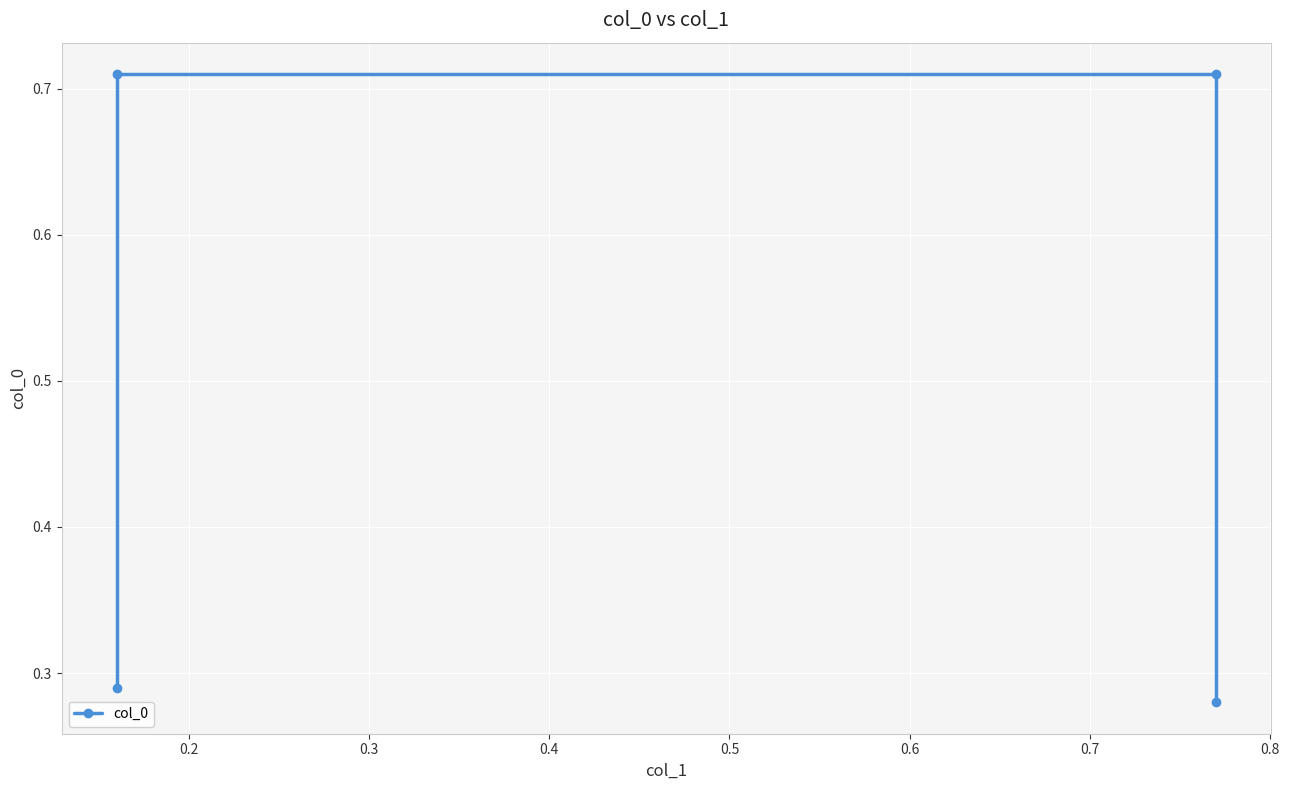

What is the value of the 2nd point from the left?

0.7